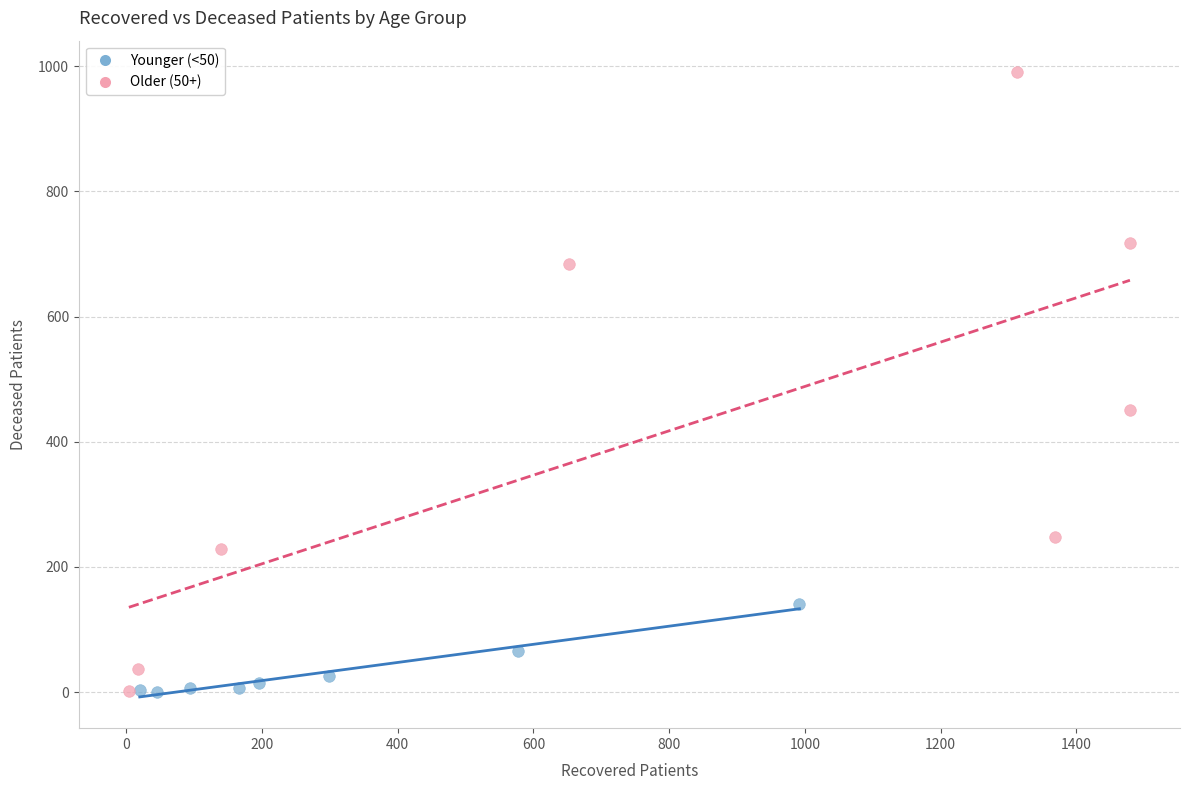

Which series has the widest spread of Y values?

Older (50+)